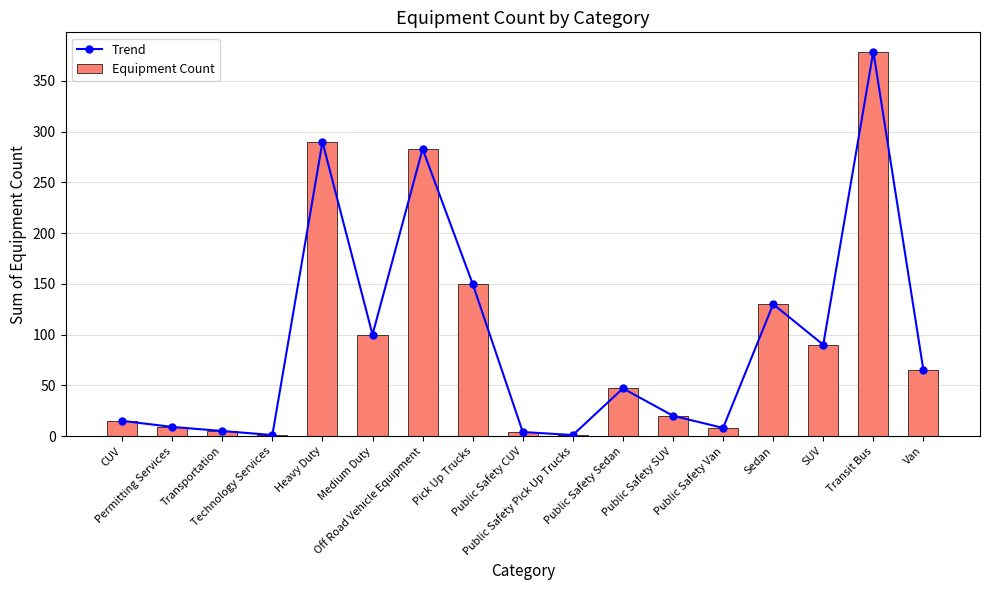

Count the number of categories in the chart.

17